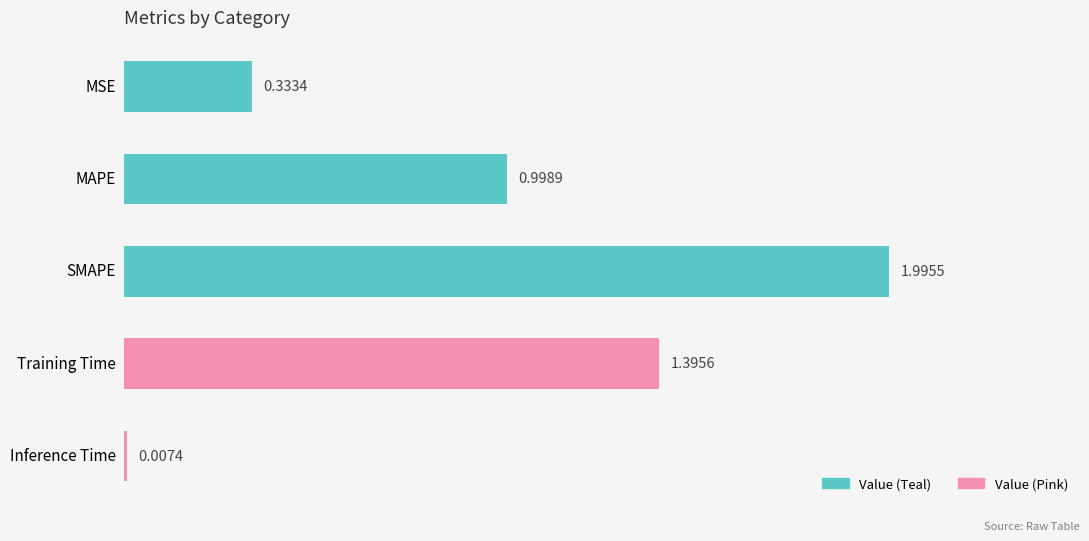

What is the sum of all values?

4.7